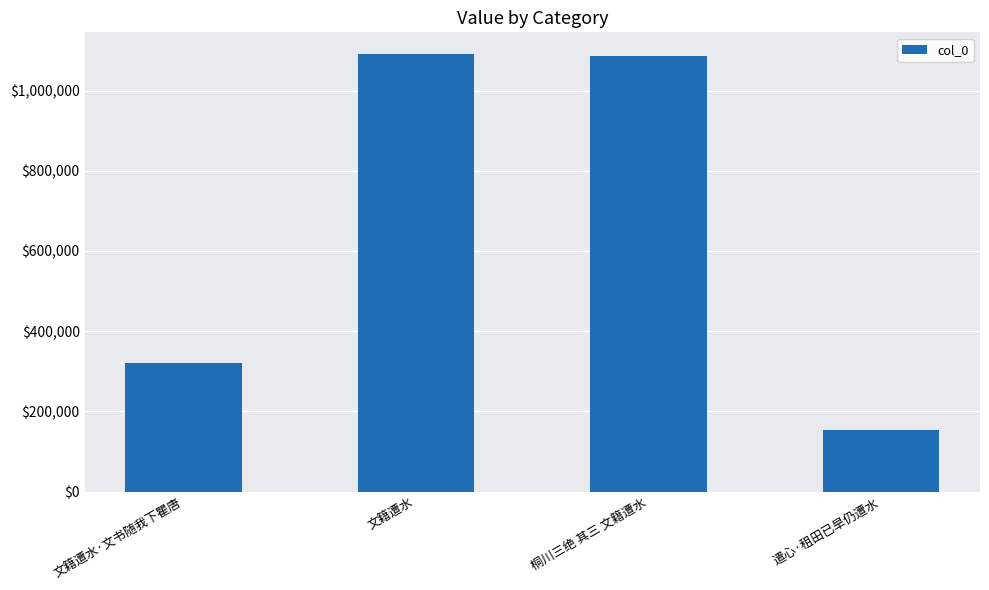

Reading left to right, what are all the values shown in this chart?

文籍遭水·文书随我下瞿唐=321788	文籍遭水=1090652	桐川三绝 其三 文籍遭水=1086054	遣心·租田已旱仍遭水=154109